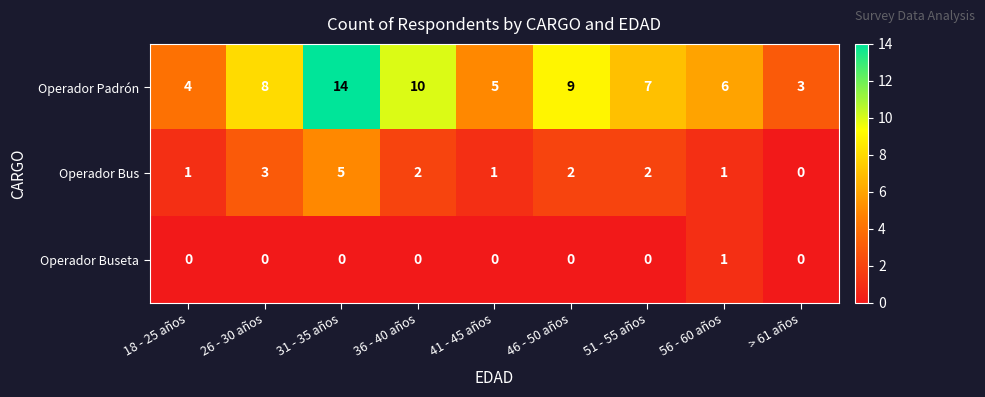

Reading right to left, transcribe all the data shown in this chart.

Operador Padrón: > 61 años=3	56 - 60 años=6	51 - 55 años=7	46 - 50 años=9	41 - 45 años=5	36 - 40 años=10	31 - 35 años=14	26 - 30 años=8	18 - 25 años=4
Operador Bus: > 61 años=0	56 - 60 años=1	51 - 55 años=2	46 - 50 años=2	41 - 45 años=1	36 - 40 años=2	31 - 35 años=5	26 - 30 años=3	18 - 25 años=1
Operador Buseta: > 61 años=0	56 - 60 años=1	51 - 55 años=0	46 - 50 años=0	41 - 45 años=0	36 - 40 años=0	31 - 35 años=0	26 - 30 años=0	18 - 25 años=0